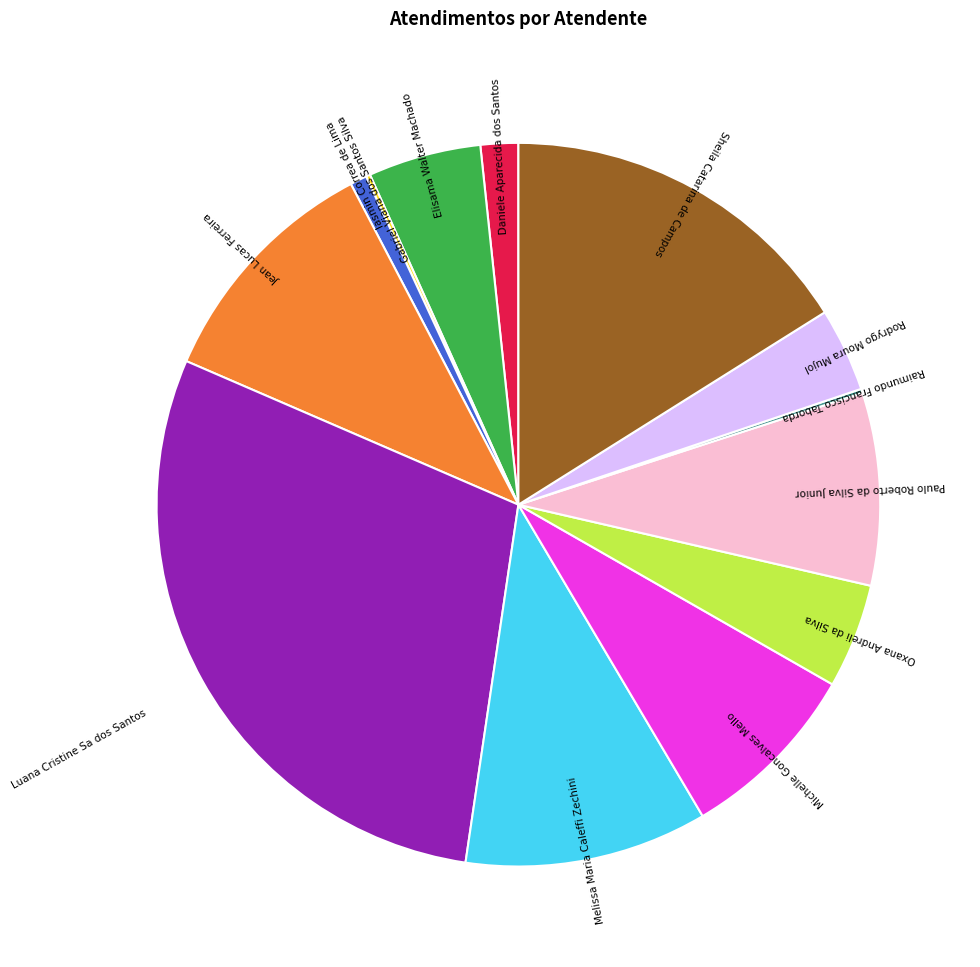

Is there a majority slice in this chart?

No